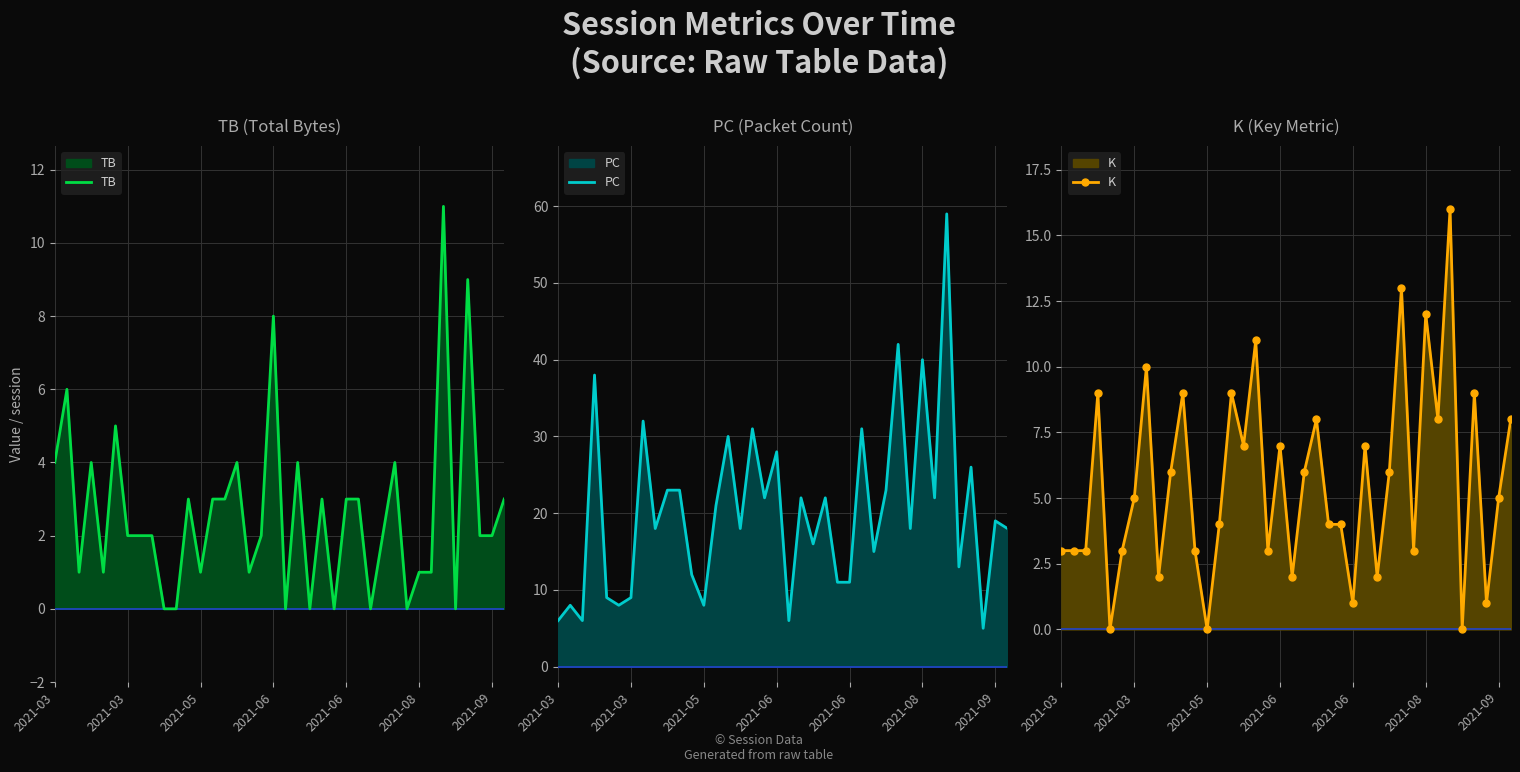

Reading right to left, extract all data points from this chart.

TB: 3	2	2	9	0	11	1	1	0	4	2	0	3	3	0	3	0	4	0	8	2	1	4	3	3	1	3	0	0	2	2	2	5	1	4	1	6	4
PC: 18	19	5	26	13	59	22	40	18	42	23	15	31	11	11	22	16	22	6	28	22	31	18	30	21	8	12	23	23	18	32	9	8	9	38	6	8	6
K: 8	5	1	9	0	16	8	12	3	13	6	2	7	1	4	4	8	6	2	7	3	11	7	9	4	0	3	9	6	2	10	5	3	0	9	3	3	3